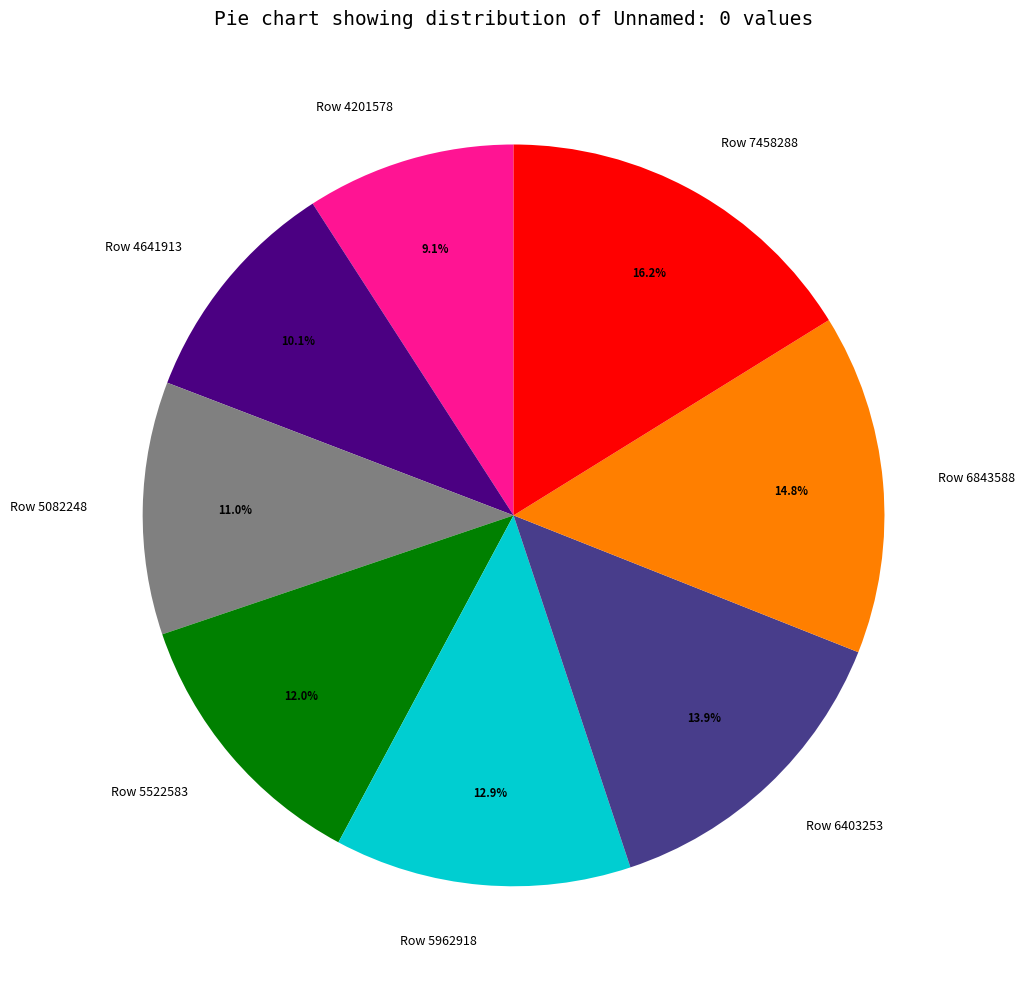

To the nearest percent, what is the combined percentage of Row 4201578 and Row 5082248?

20%